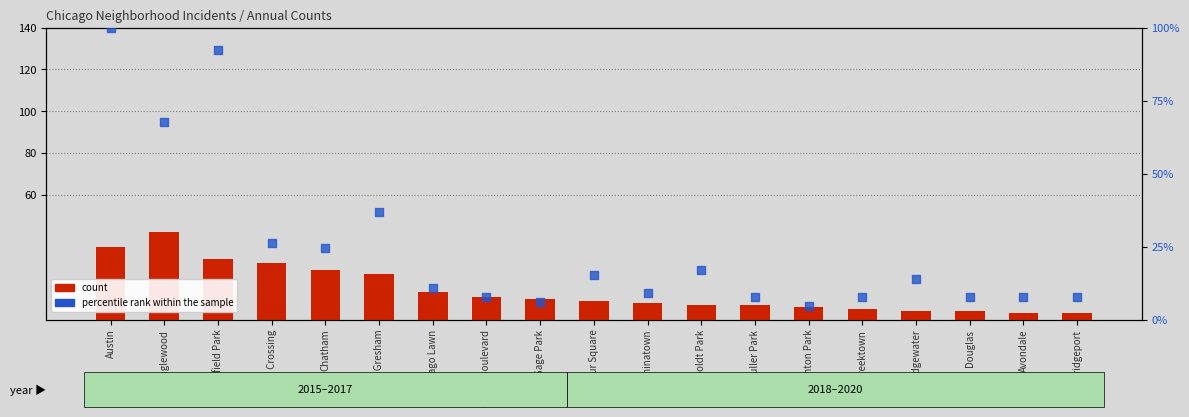

Which series reaches the minimum Y coordinate?

count